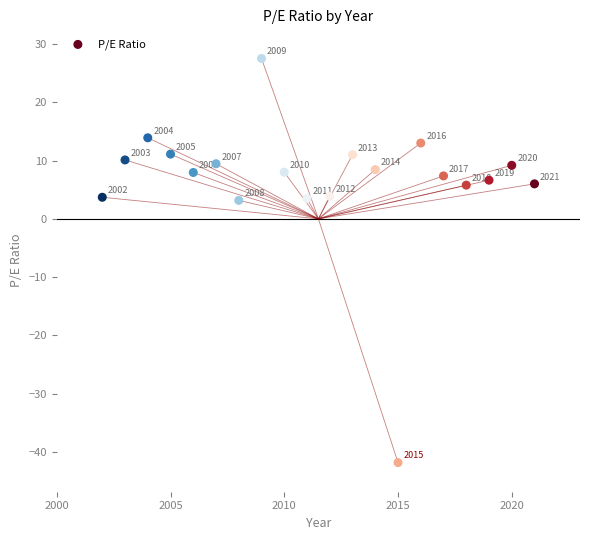

What is the range of Y values (max minus min)?

69.3